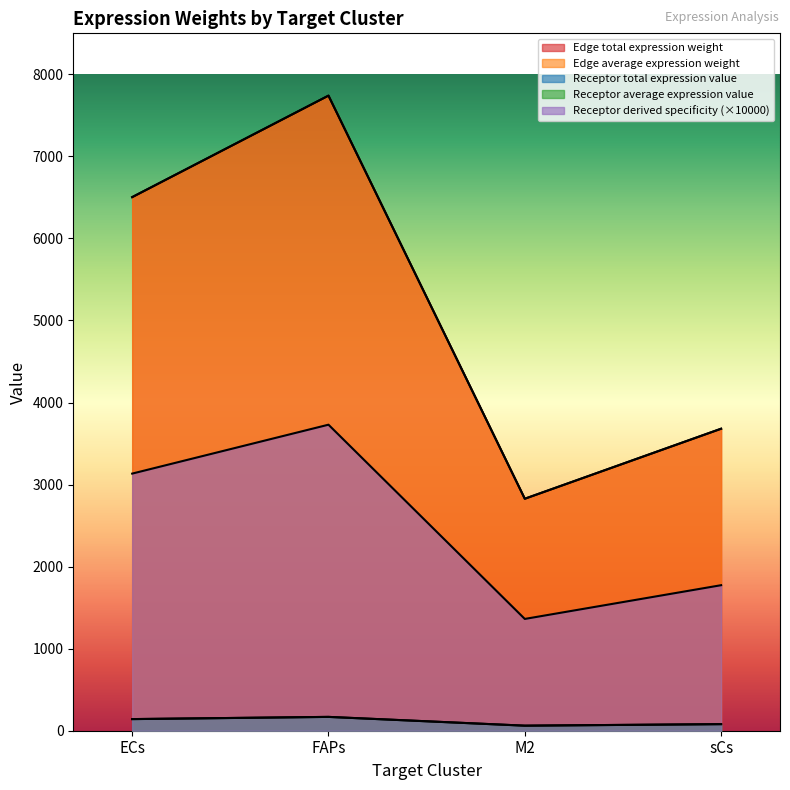

Does the chart display data point markers on the line(s)?

No